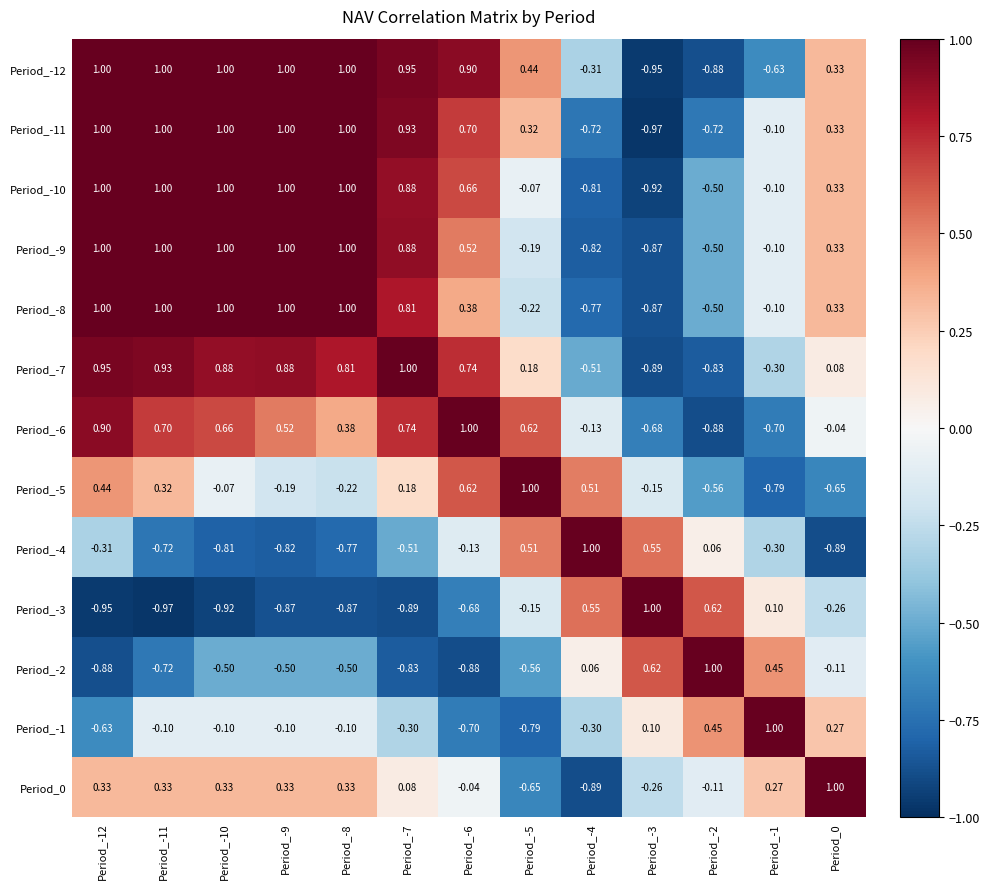

How many data points does each series have?

13